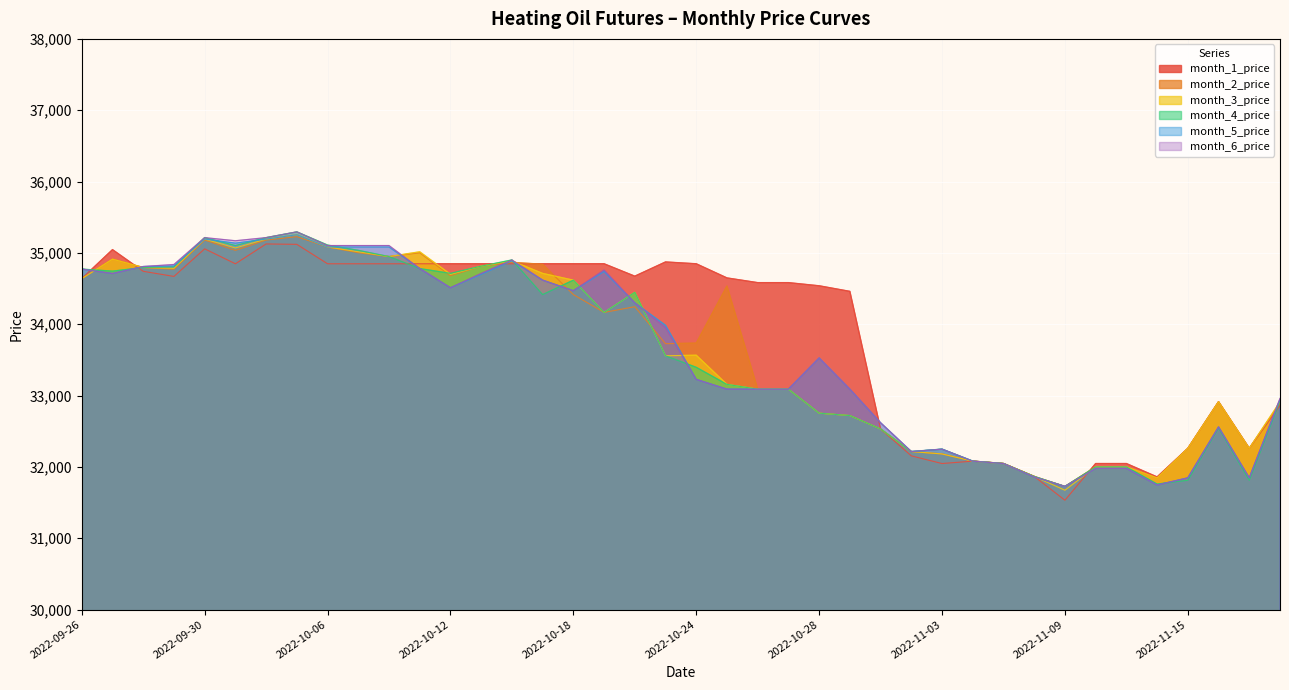

What is the difference between the month_5_price values at 2022-10-26 and 2022-10-13?

1610.2